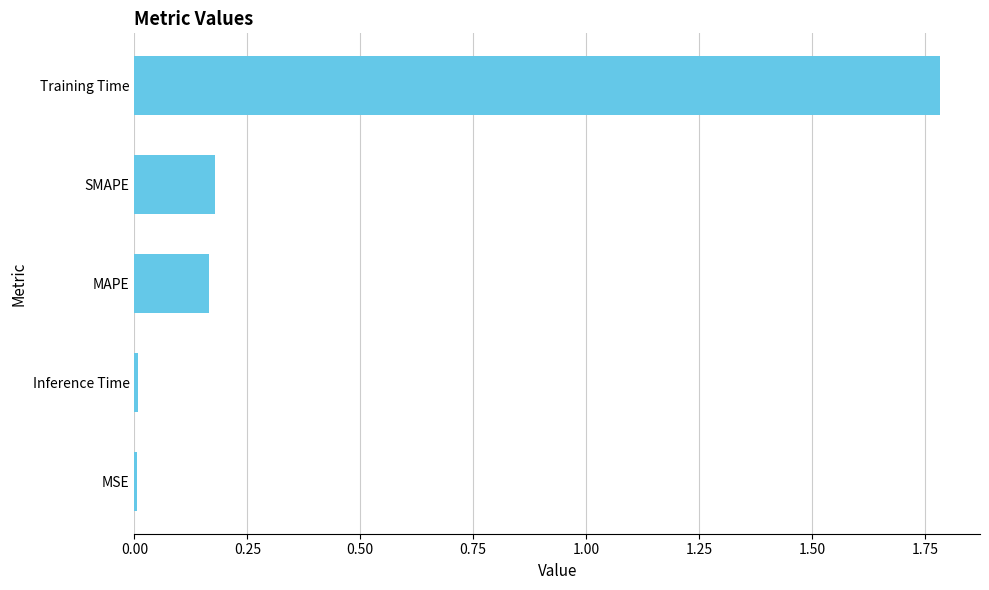

Which has a higher value, SMAPE or Training Time?

Training Time